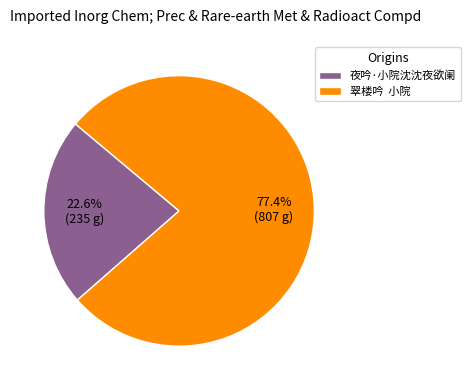

Is it true that 夜吟·小院沈沈夜欲阑 is 32% of the pie?

False